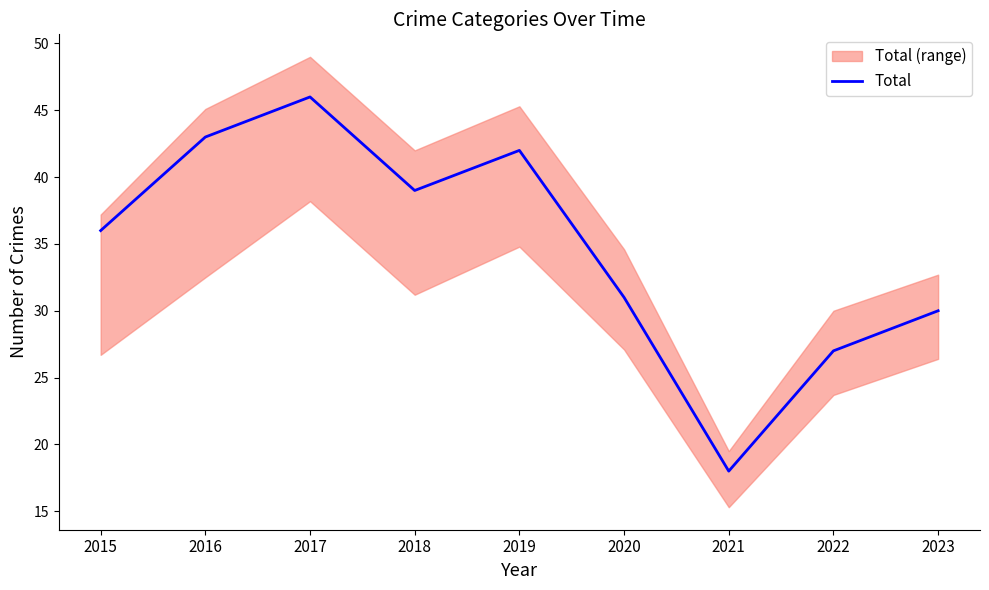

True or false: there are more than 1 points higher than both neighbors.

True